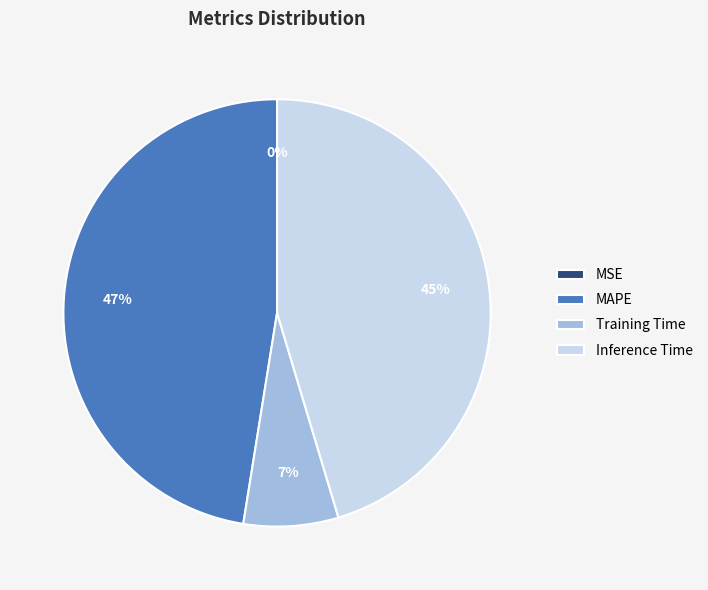

To the nearest percent, what is the combined percentage of MAPE and Inference Time?

93%